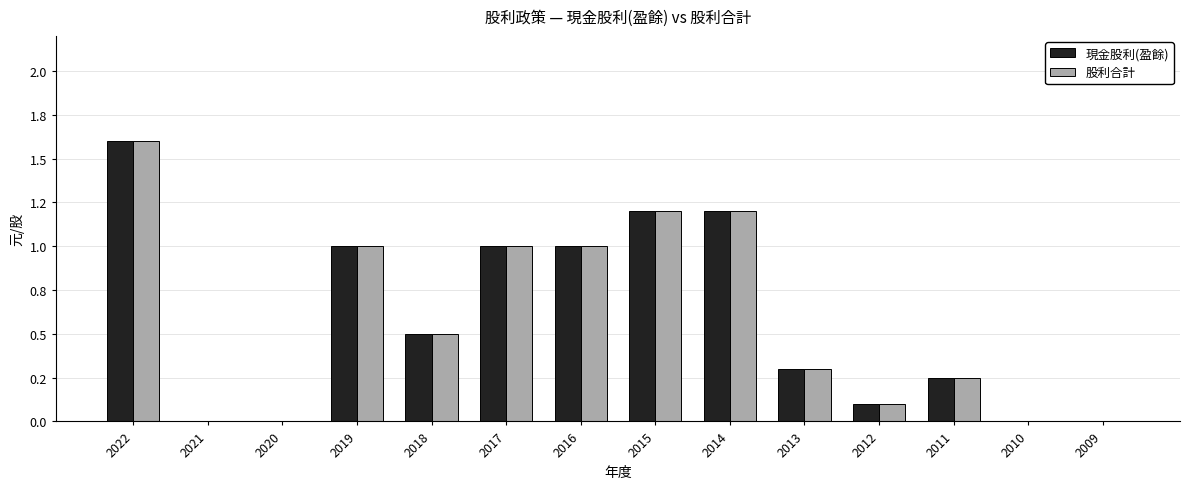

Is it true that 現金股利(盈餘) equals 1.0 at 2017?

True